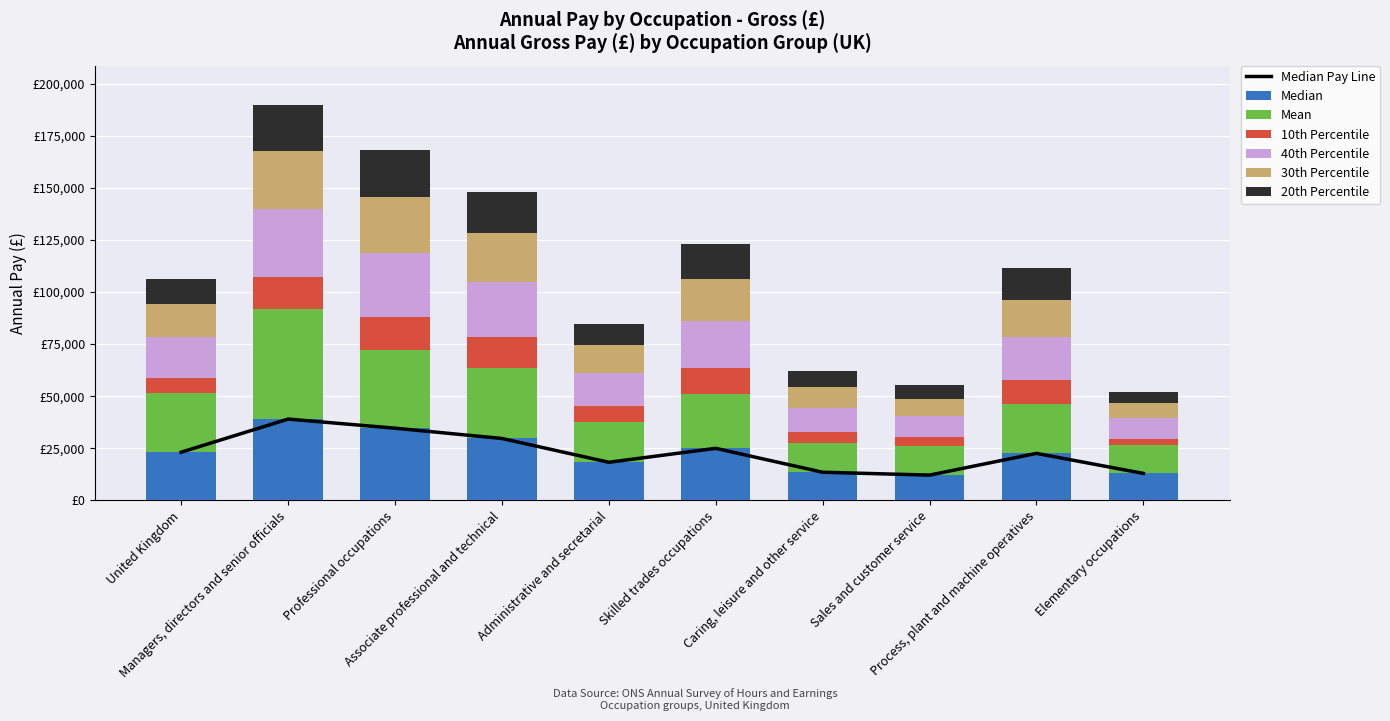

True or false: Median has a value of 10851 at Associate professional and technical.

False